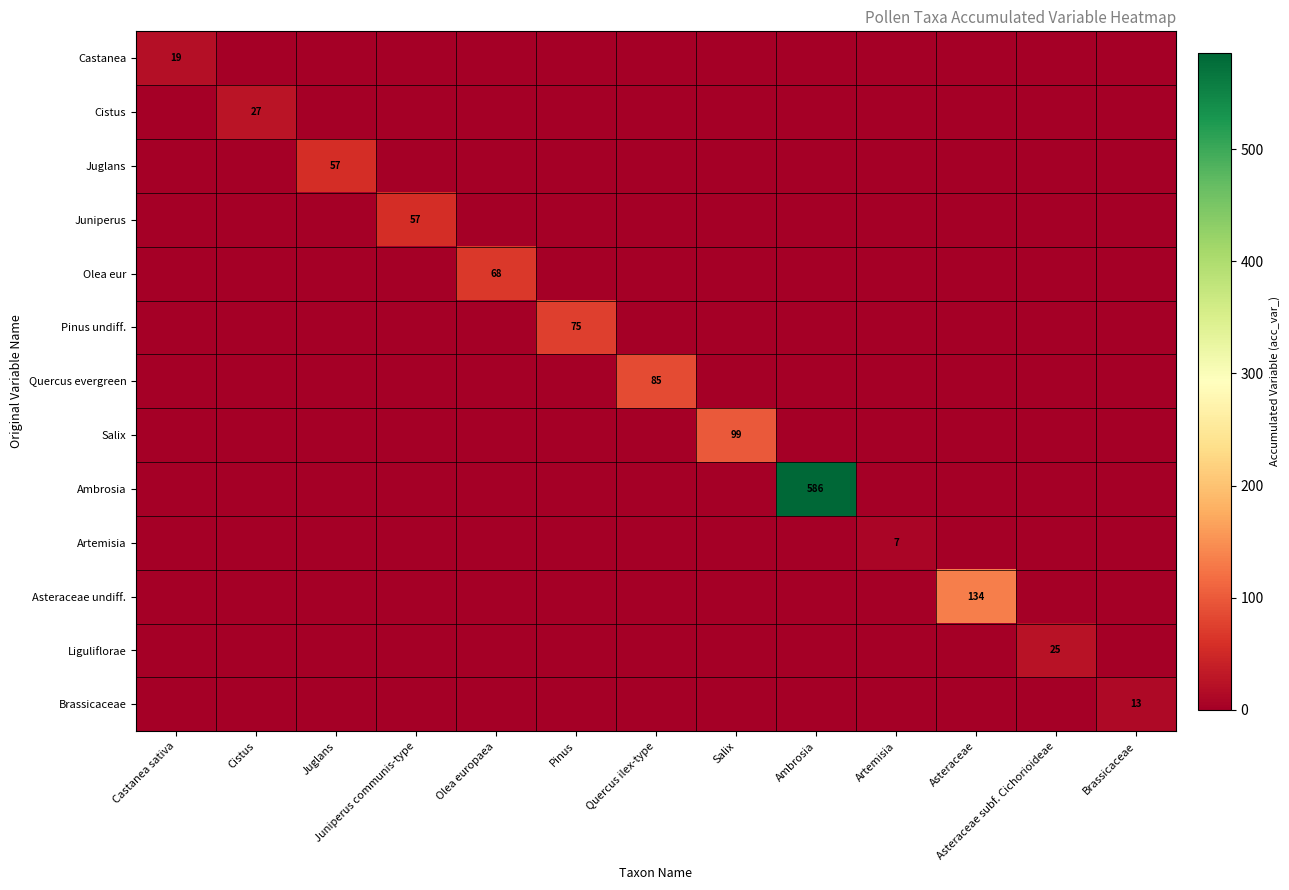

How many distinct data groups are displayed?

13